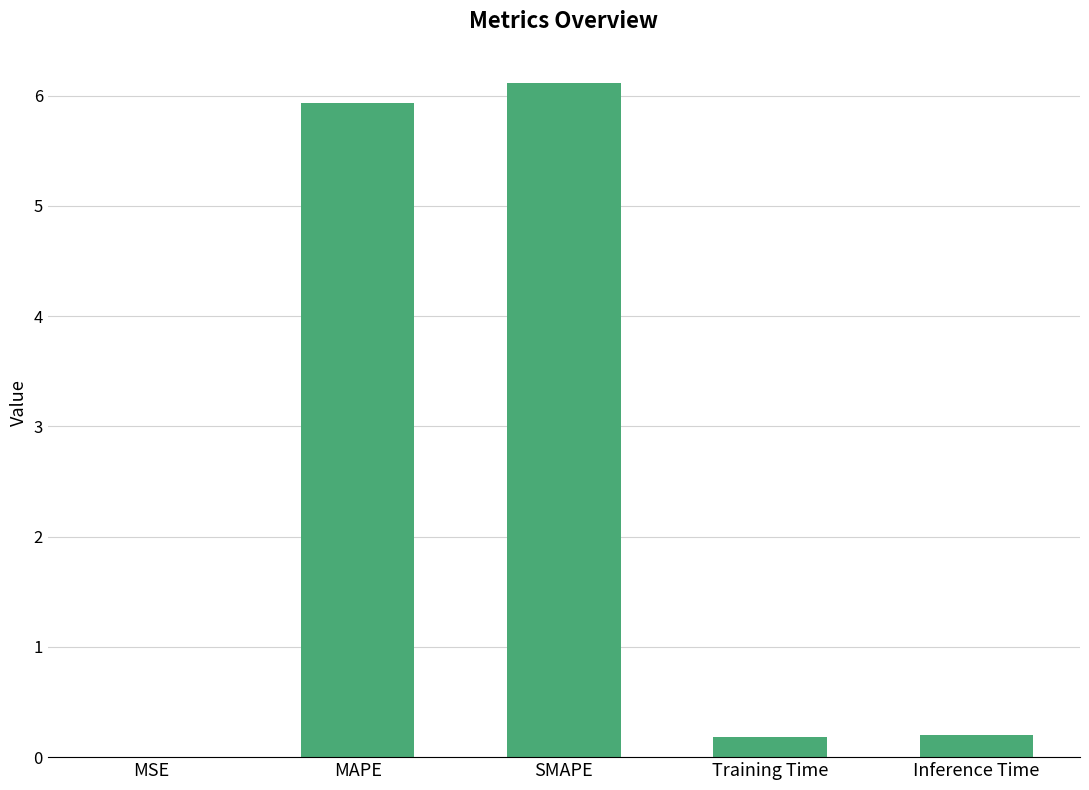

What is the sum of the values at SMAPE and Inference Time?

6.3